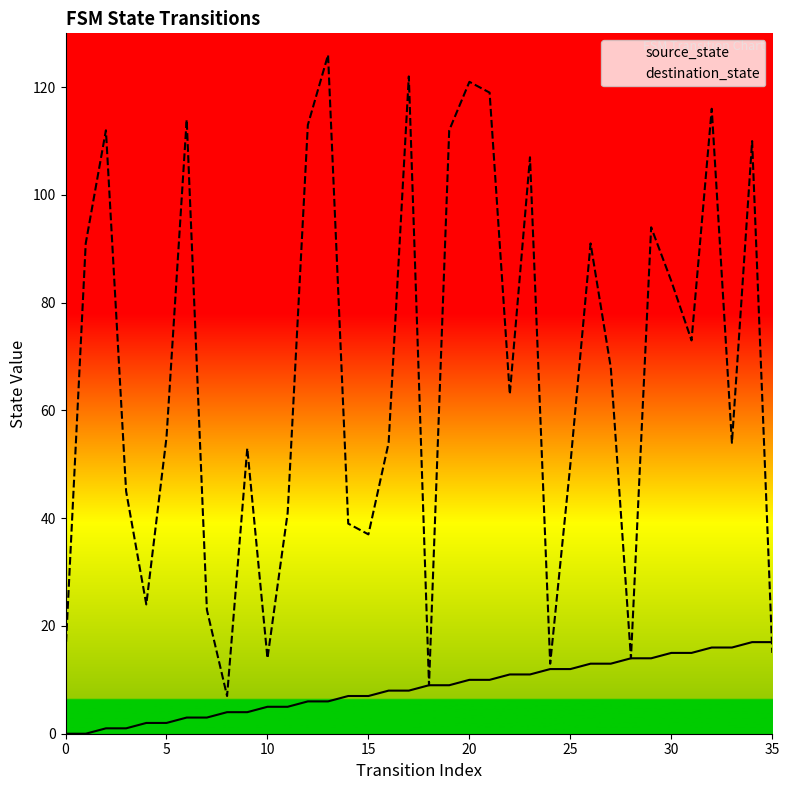

How many times do source_state and destination_state cross each other?

1